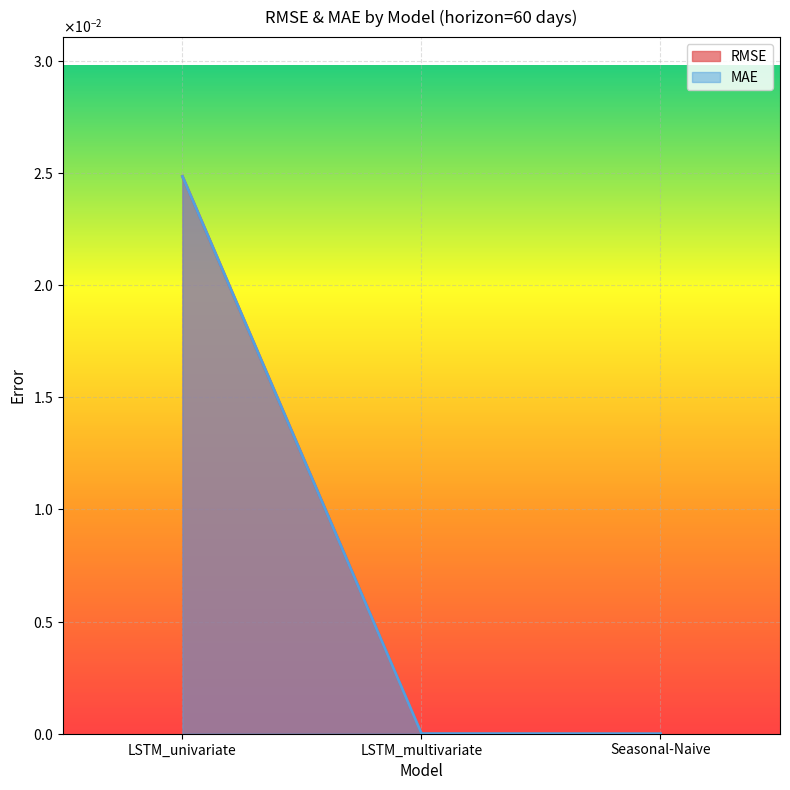

What are all the series names shown in the legend?

RMSE, MAE